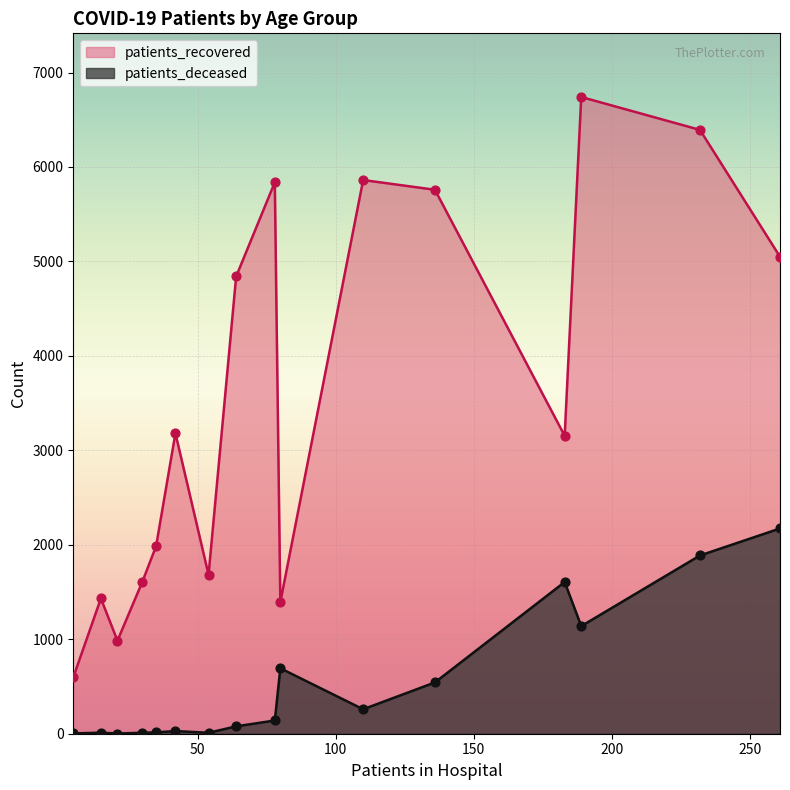

Which series has the largest total across all categories?

patients_recovered